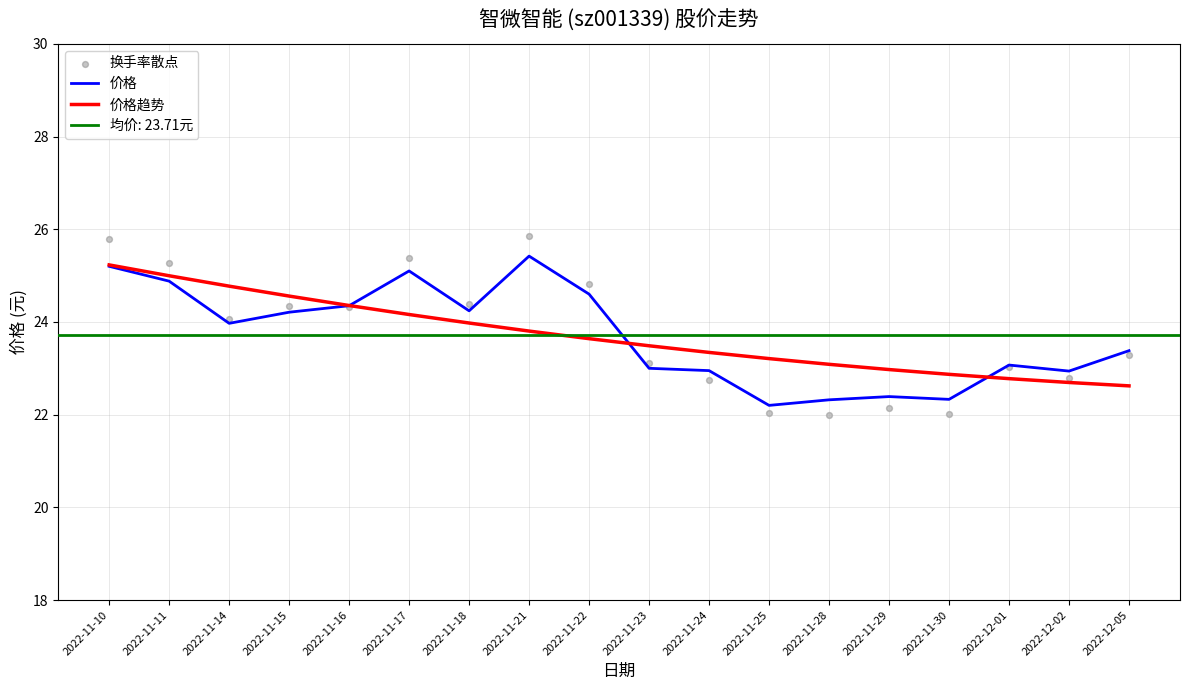

Which series contains the highest Y value?

换手率散点